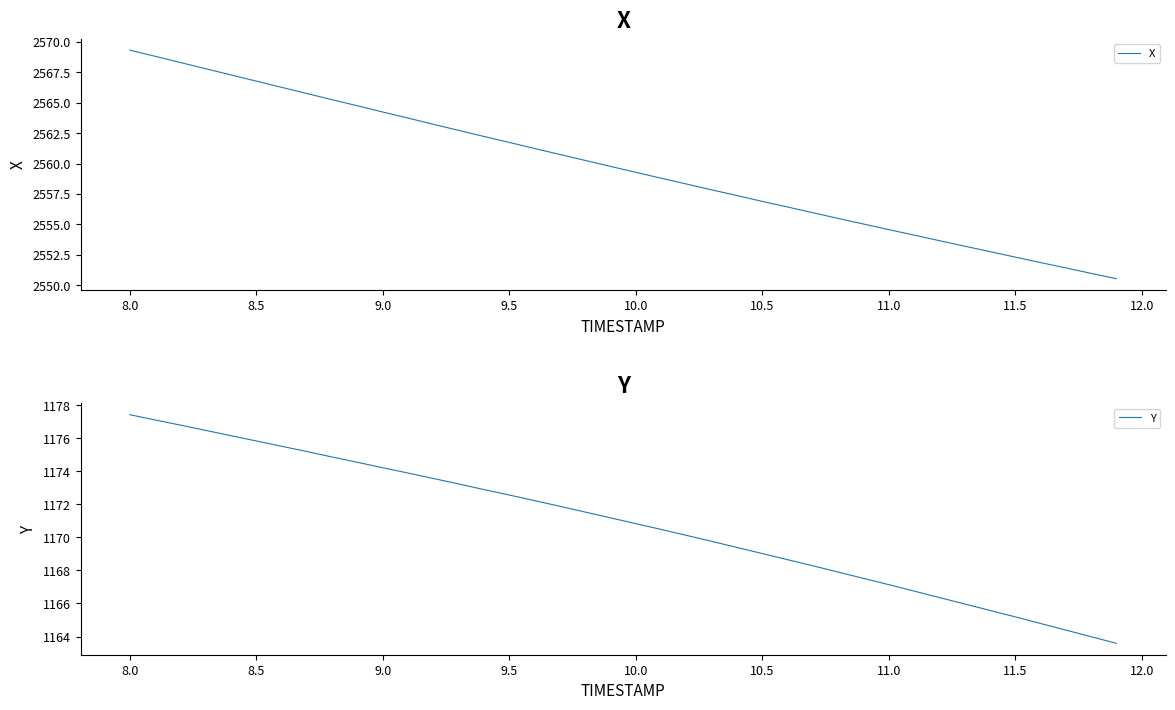

What is the value of the X point at the 36th from the left?

2552.3